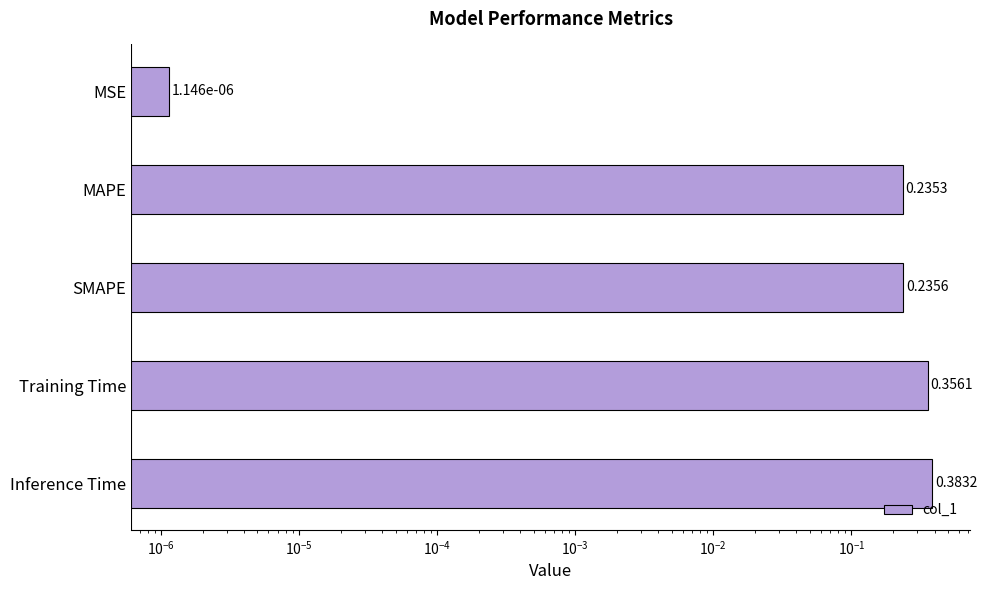

Does the chart contain stacked bars?

No